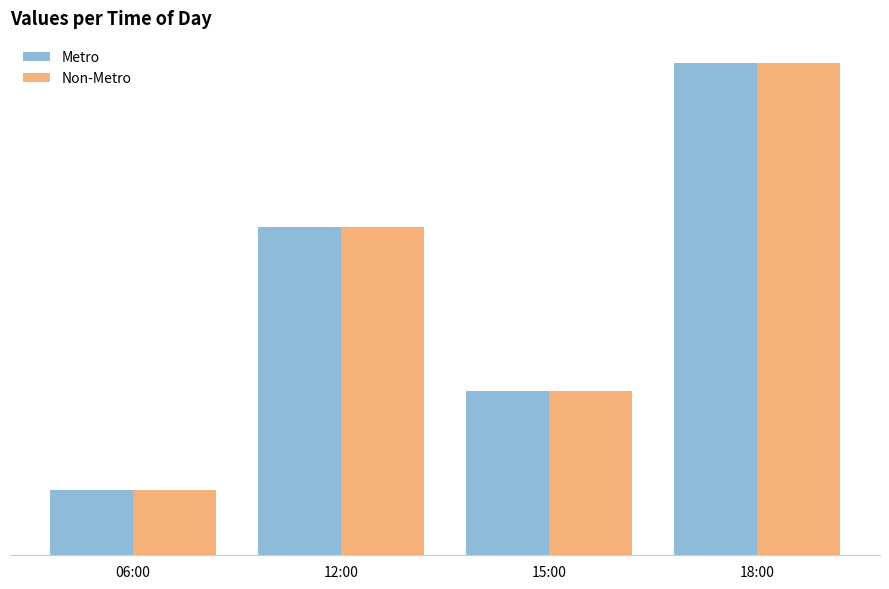

What are all the series names shown in the legend?

Metro, Non-Metro